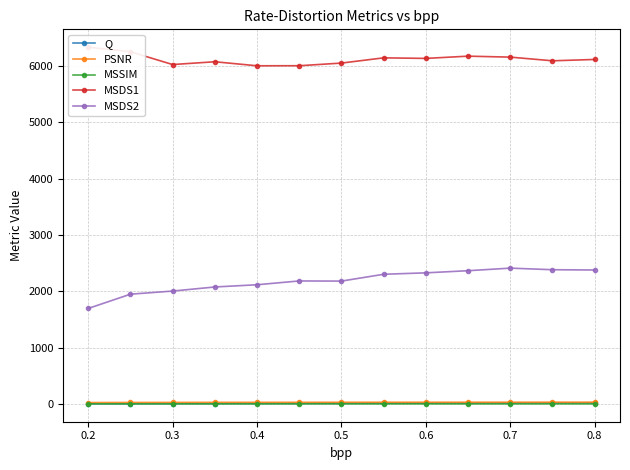

What is the difference between the second highest and minimum values in the PSNR series?

6.5